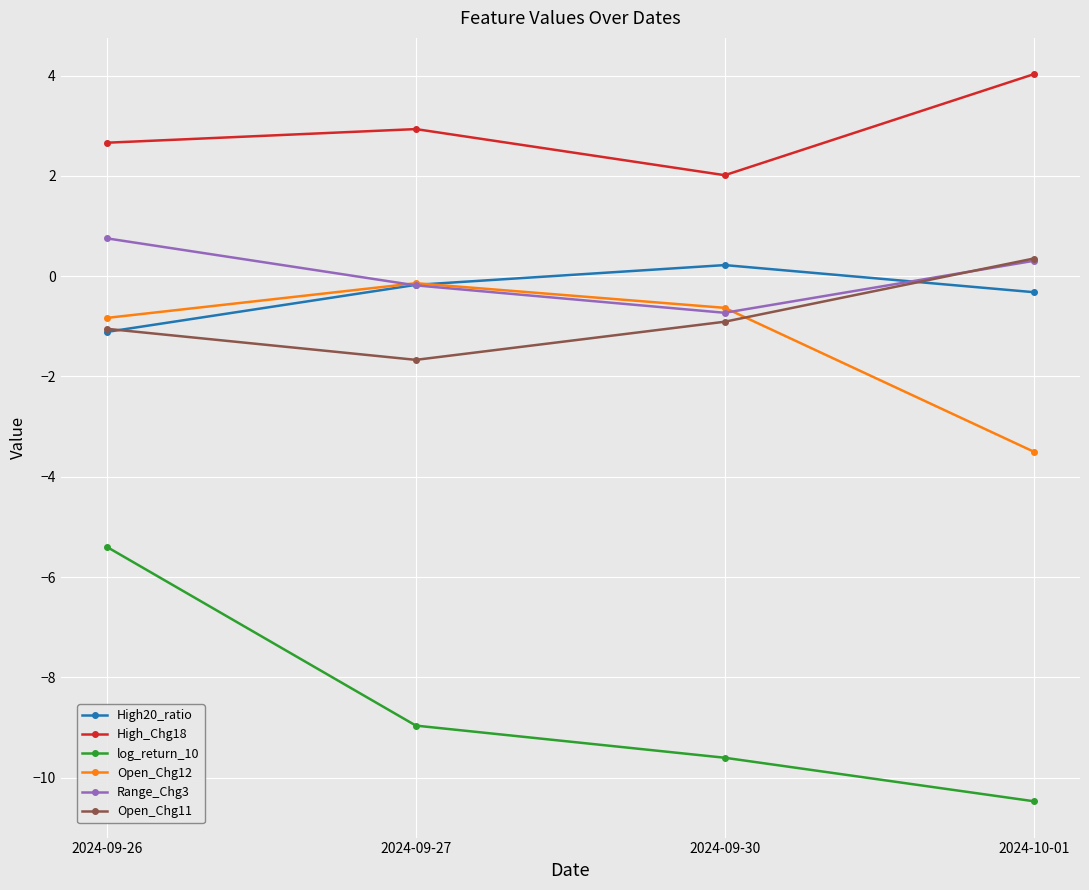

Which series has the widest spread of values?

log_return_10